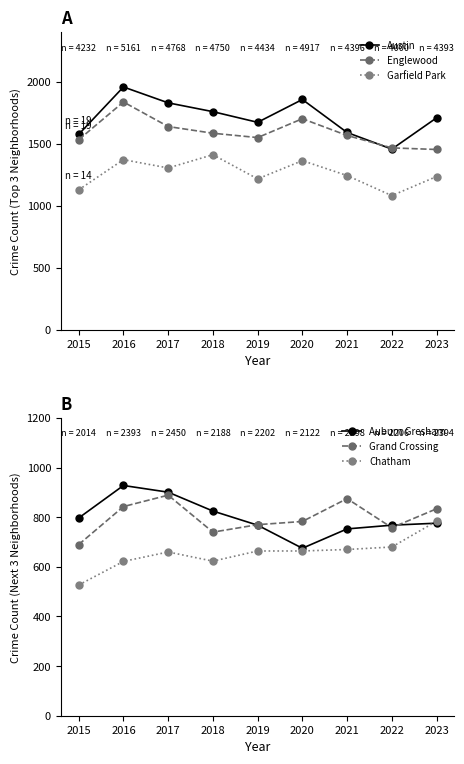

What value does the Chatham series have at 2016?

622